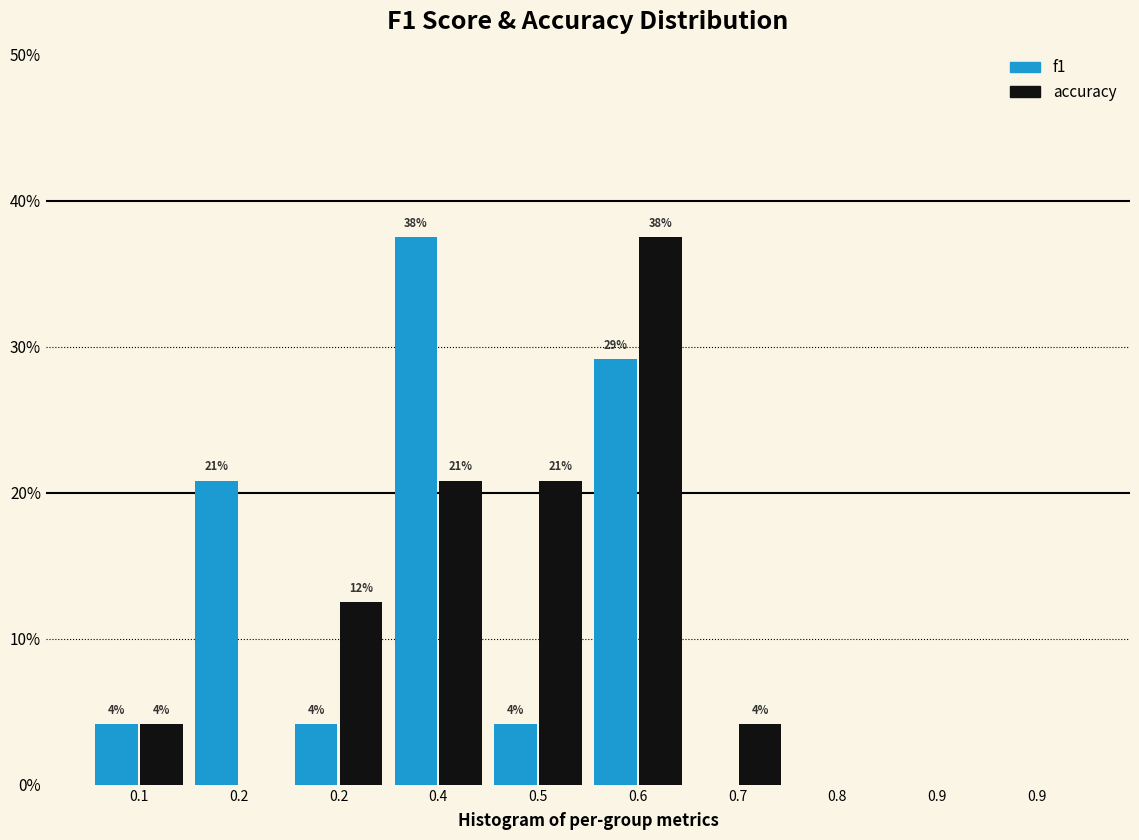

What are all the series names shown in the legend?

f1, accuracy